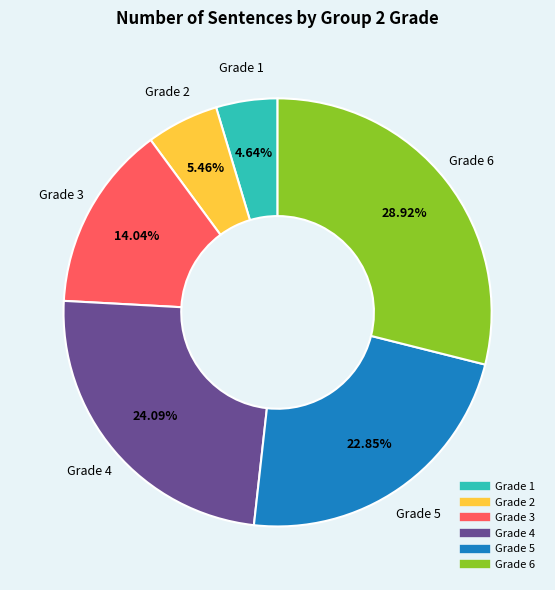

How many slices are in this pie chart?

6